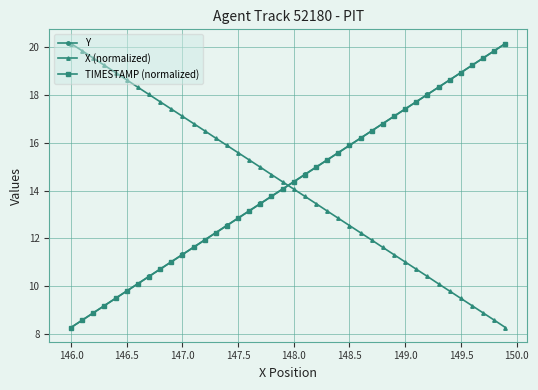

List the series in order of their overall mean, lowest first.

TIMESTAMP (normalized), X (normalized), Y